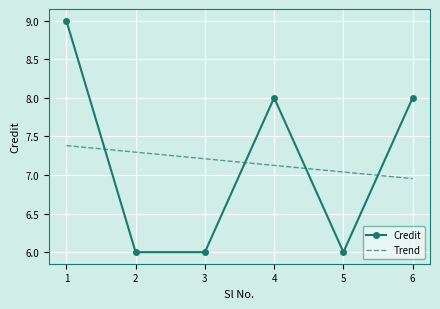

What is the minimum value for Credit?

6.0